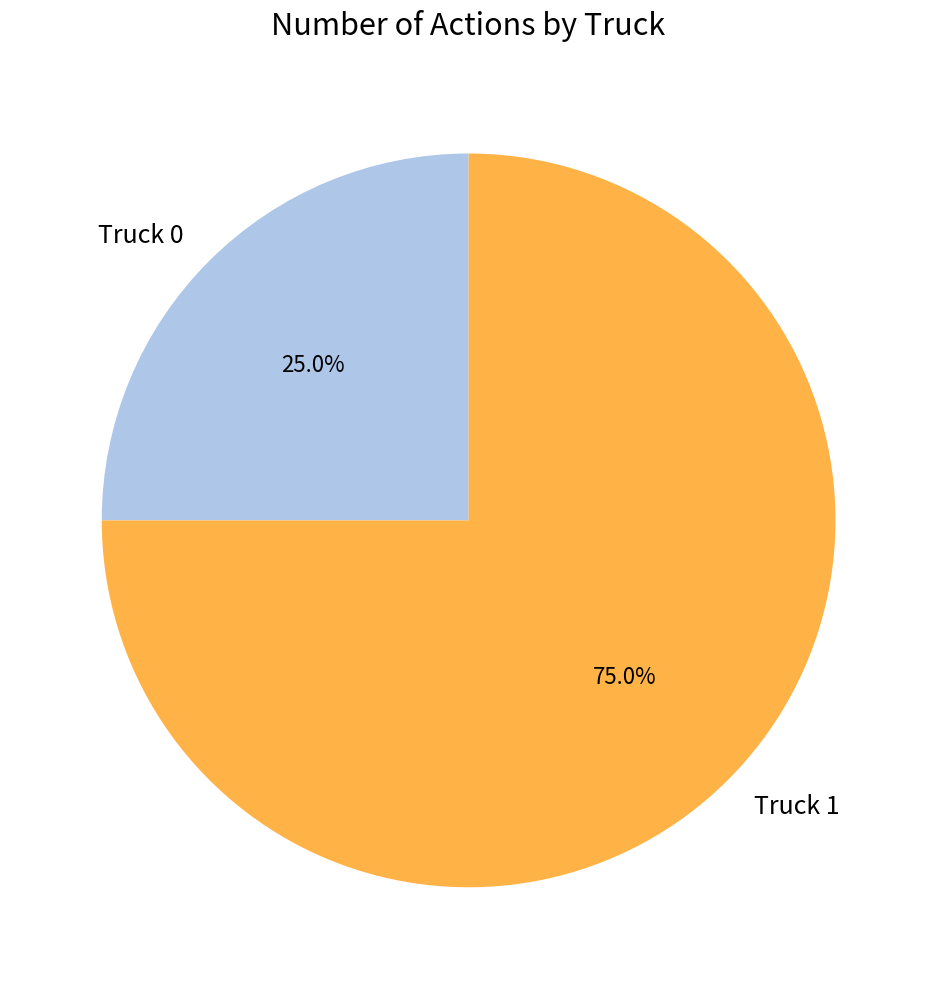

What is the ratio of the value at Truck 1 to the value at Truck 0?

3.0